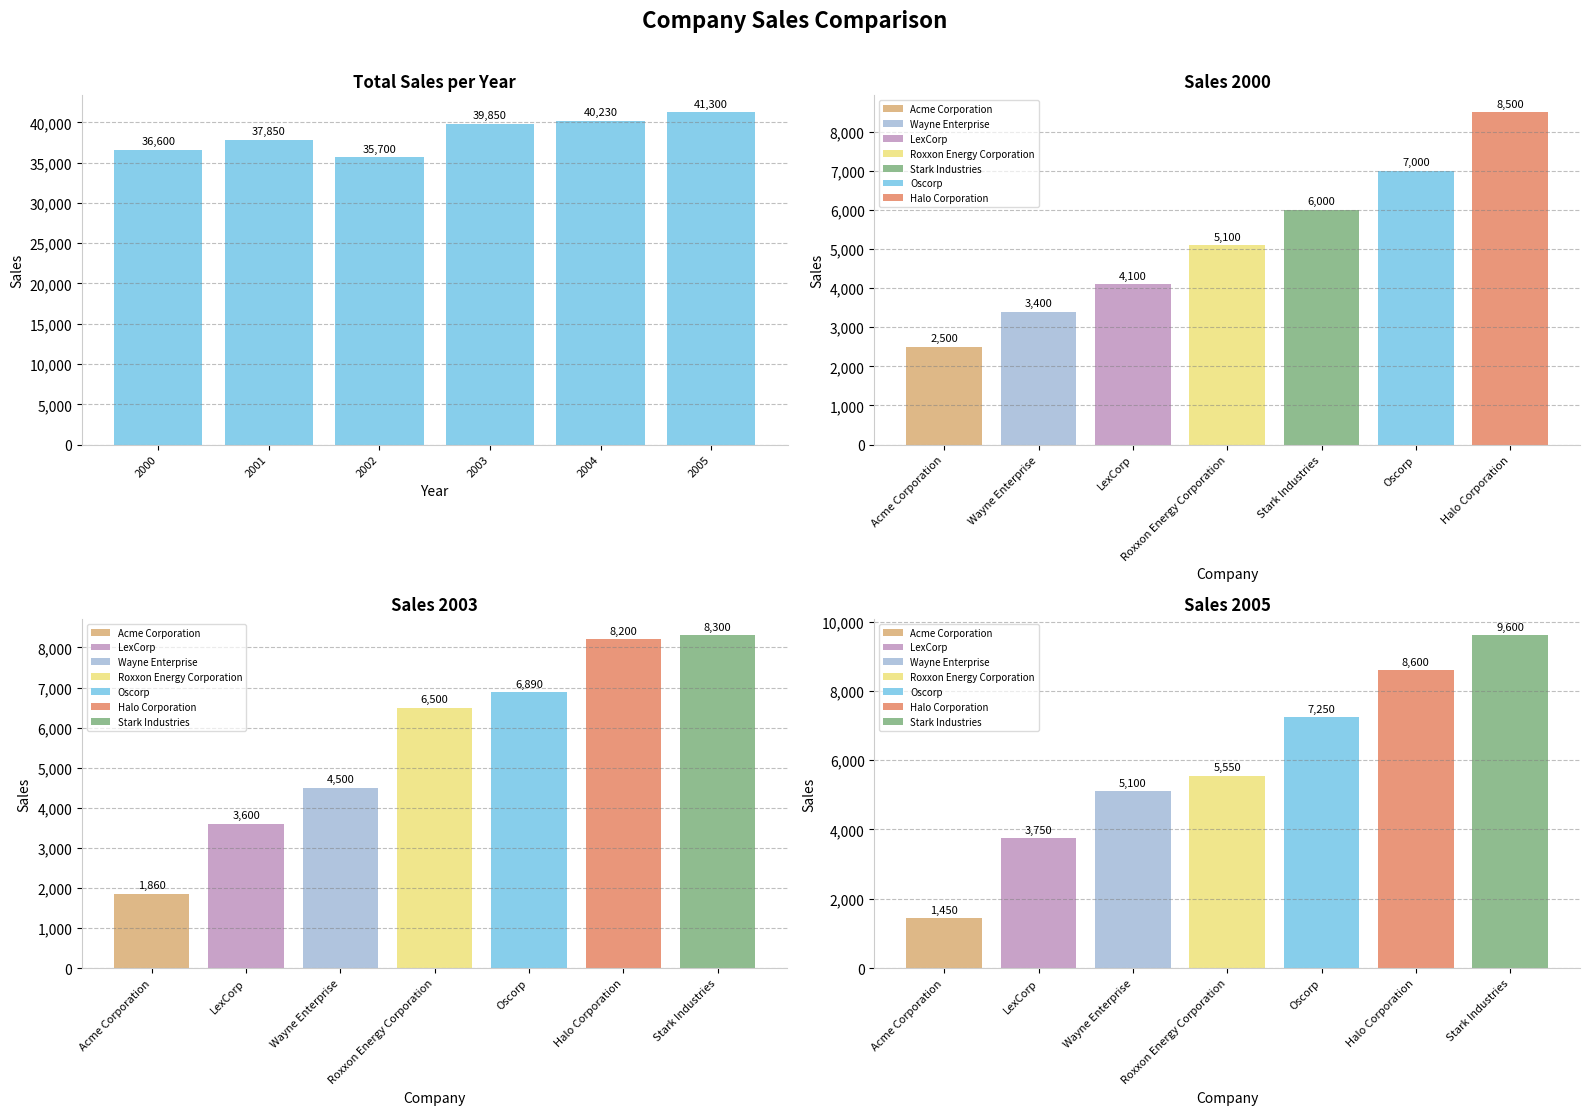

What is the value of the 4th bar from the left?

39850